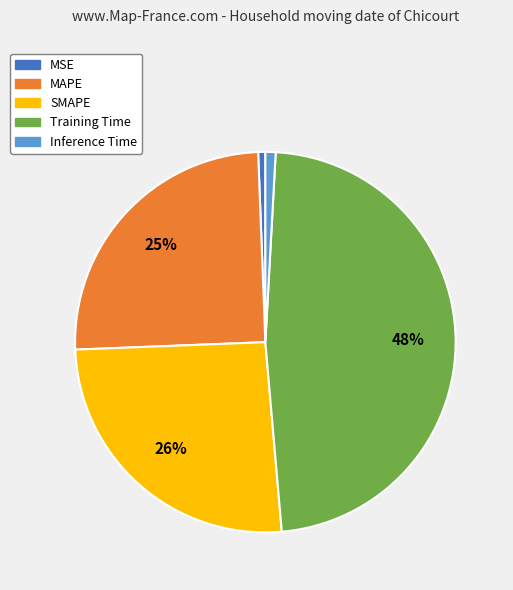

Is MAPE the majority of the pie?

No